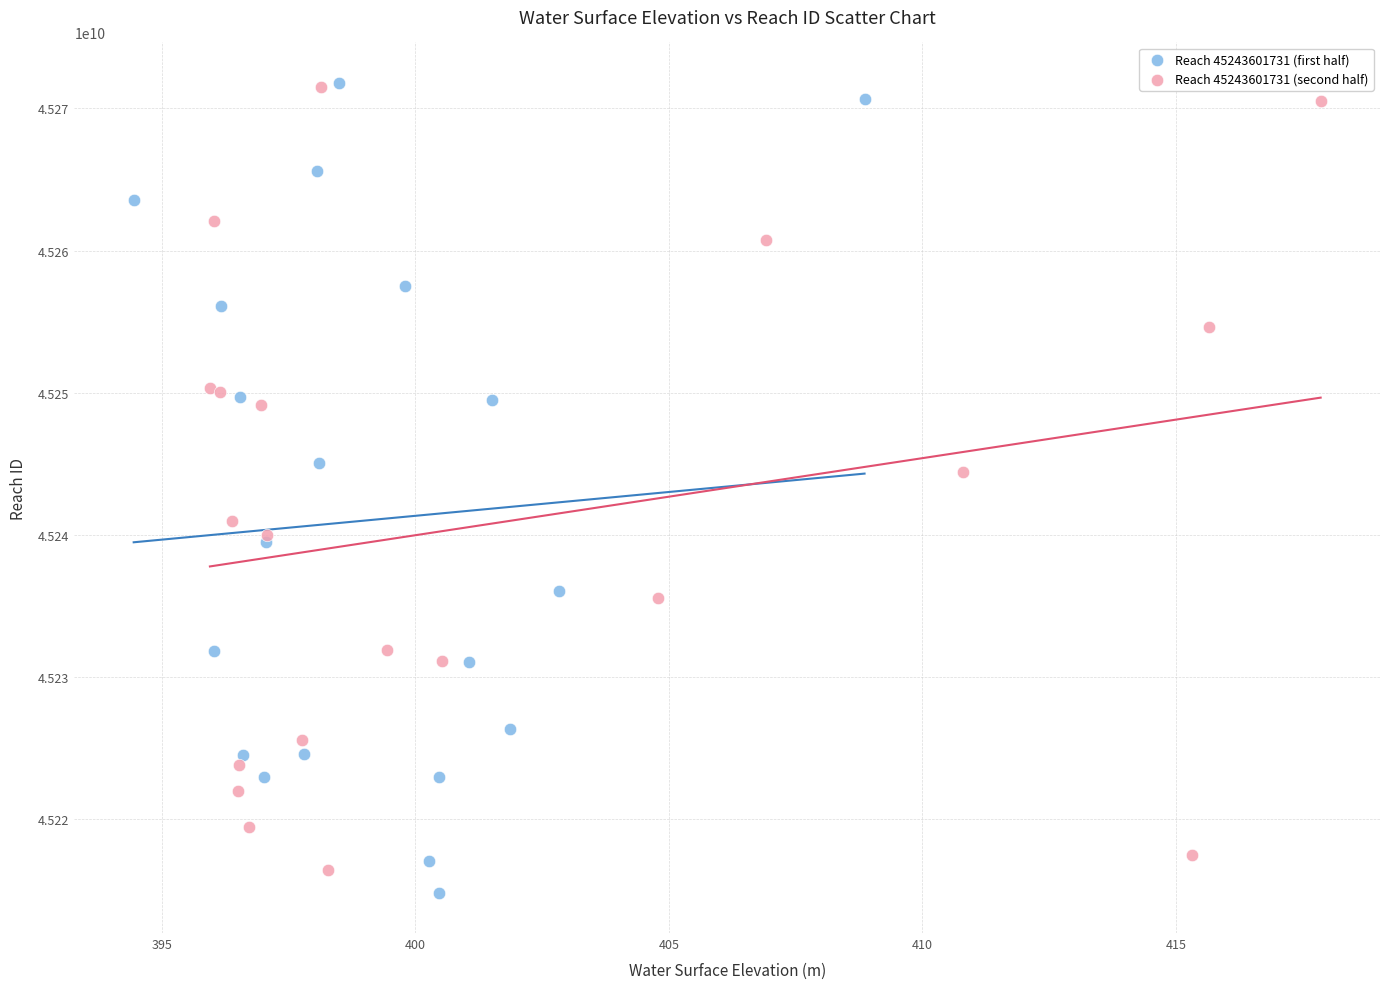

Which series has the widest spread of Y values?

Reach 45243601731 (first half)